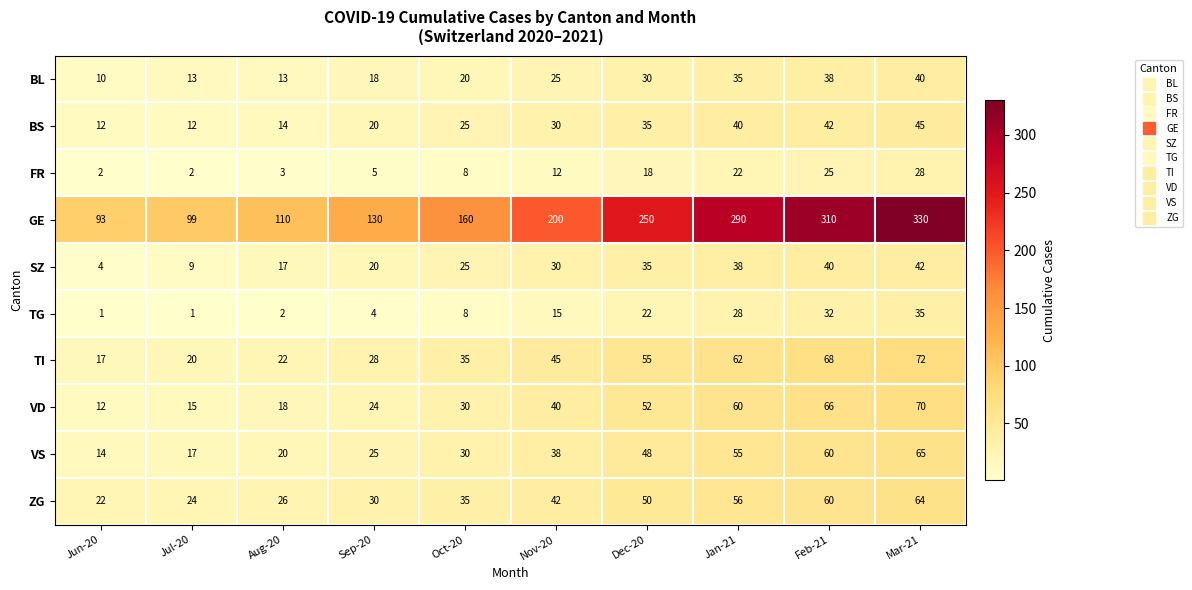

What is the maximum value shown in the chart?

330